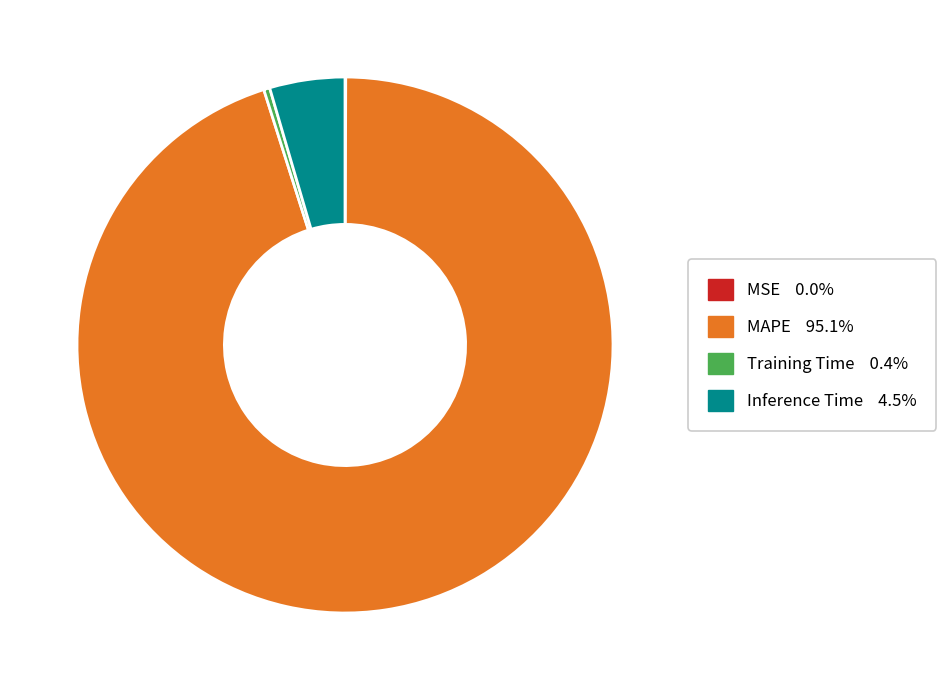

Which slice is the largest?

MAPE